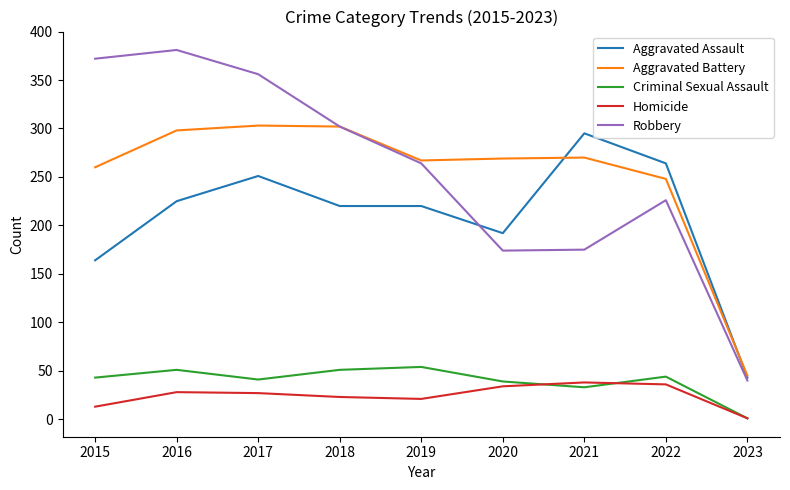

At 2017, list the series in order from smallest to largest.

Homicide, Criminal Sexual Assault, Aggravated Assault, Aggravated Battery, Robbery